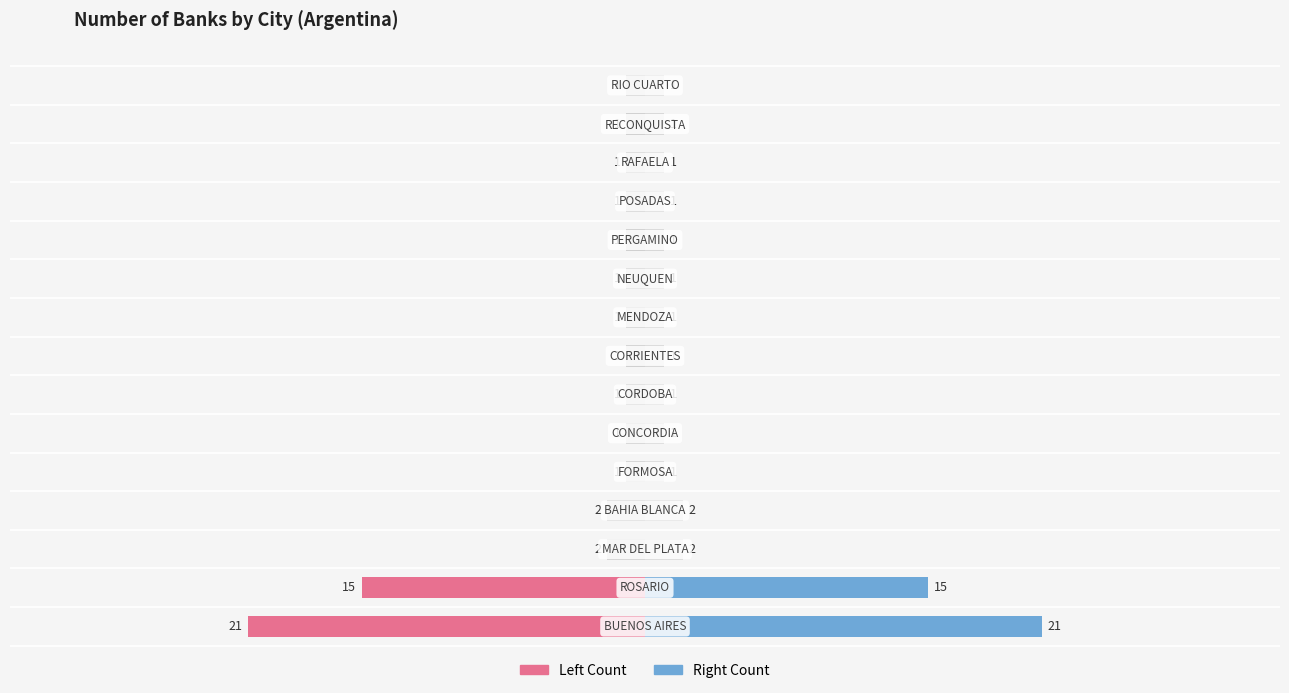

At which category does the chart reach its peak across all series?

BUENOS AIRES